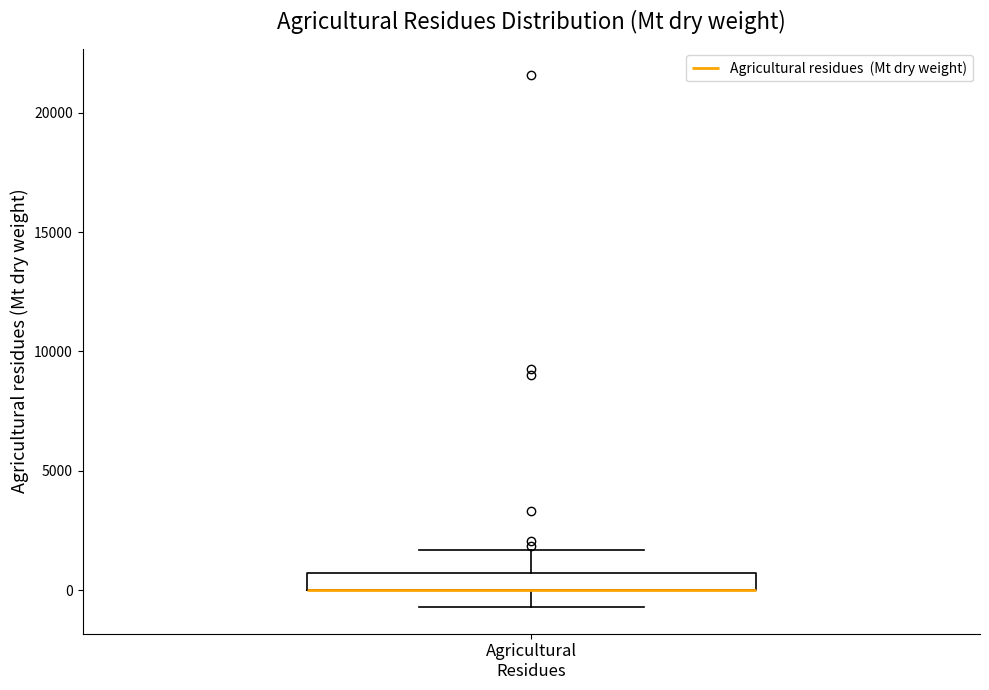

Where does the lower whisker of the box for Agricultural Residues end on the y-axis? The values are not printed on the chart, so give them approximately, as read against the axis.

-500